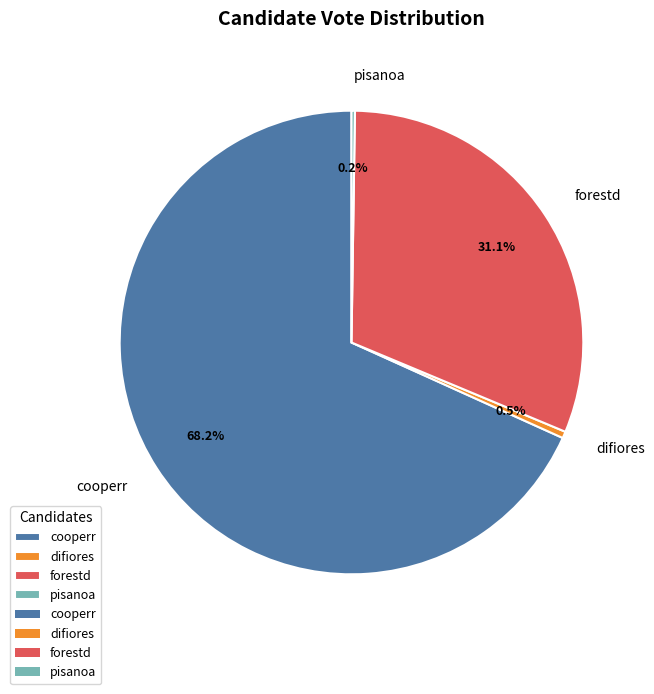

Do difiores and forestd together represent more than half of the pie?

No